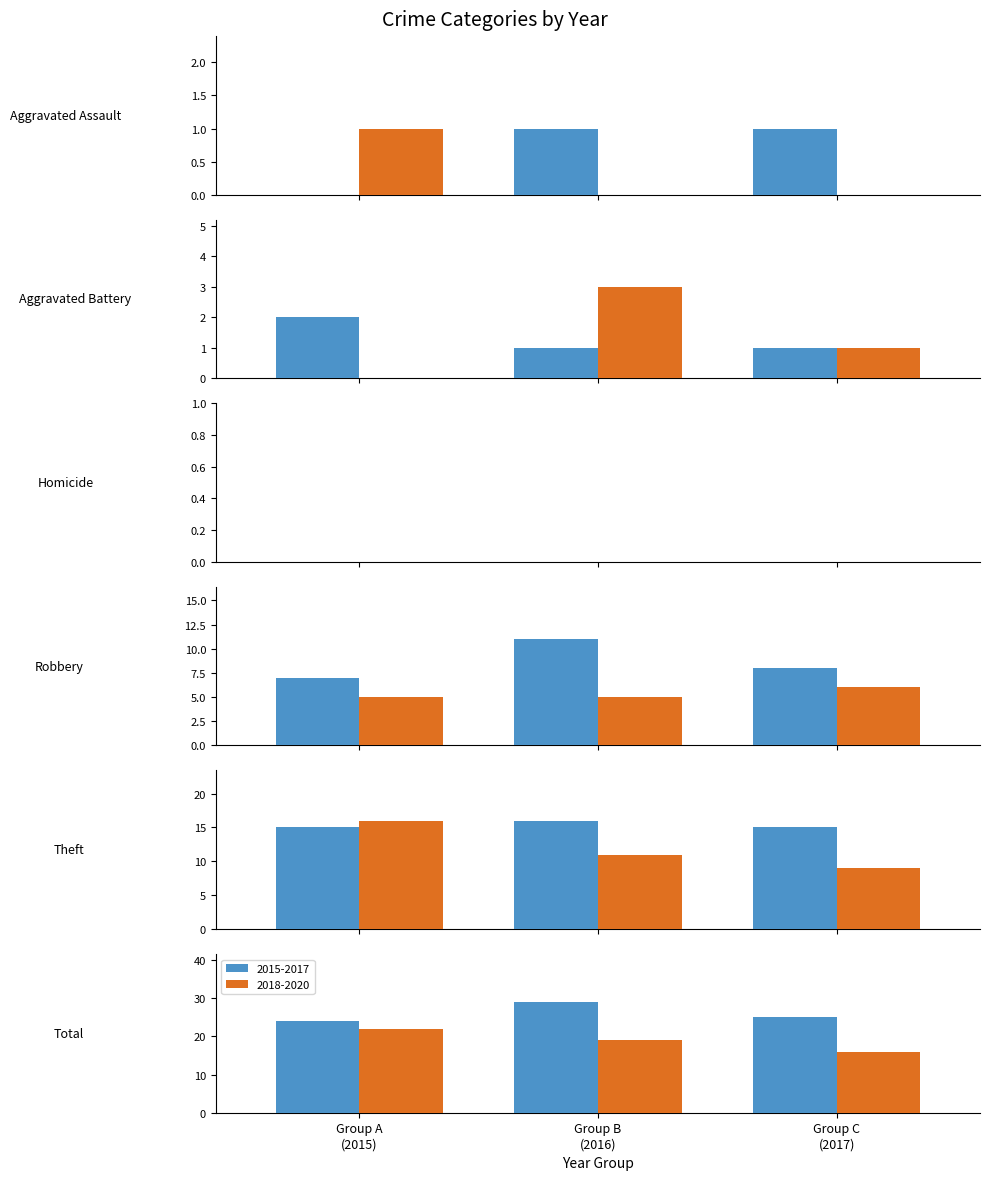

Between Theft and Total, which series saw the biggest shift?

2016